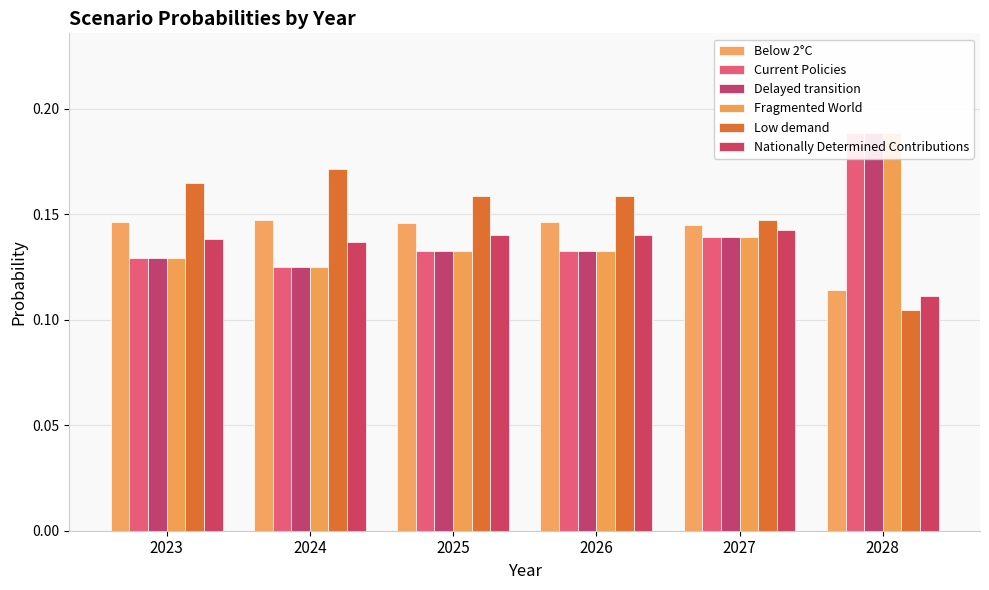

What is the value of the Below 2°C bar at the 6th from the left?

0.1